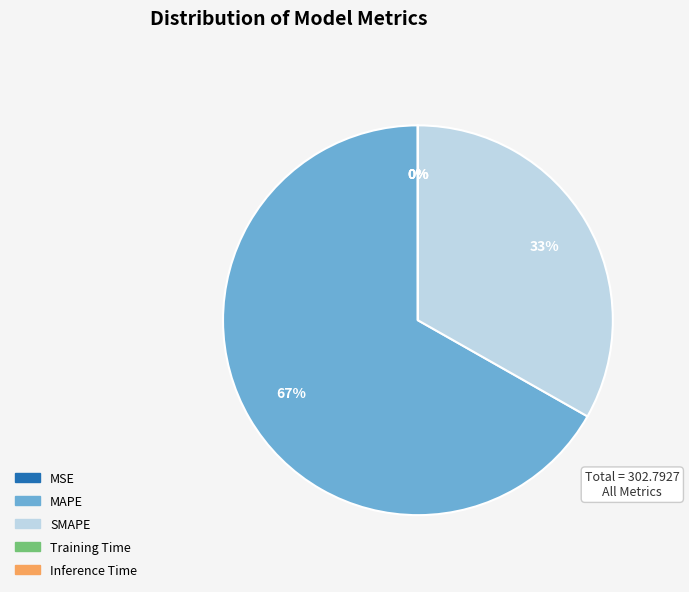

Is it true that SMAPE is 27% of the pie?

False